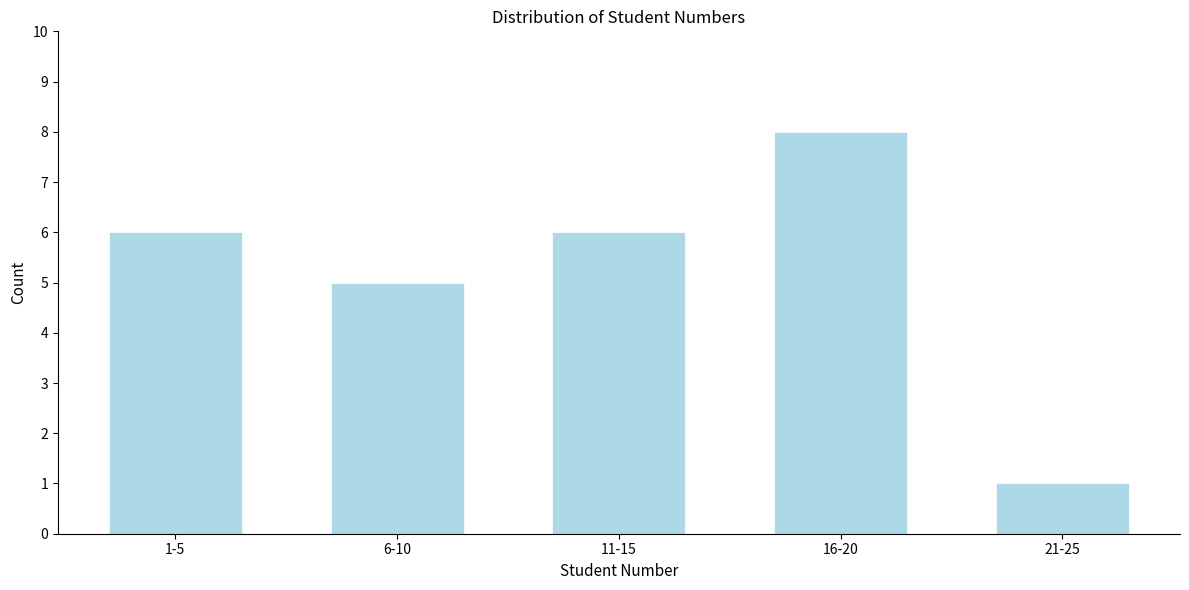

Reading right to left, list all the values displayed in this chart.

21-25=1	16-20=8	11-15=6	6-10=5	1-5=6